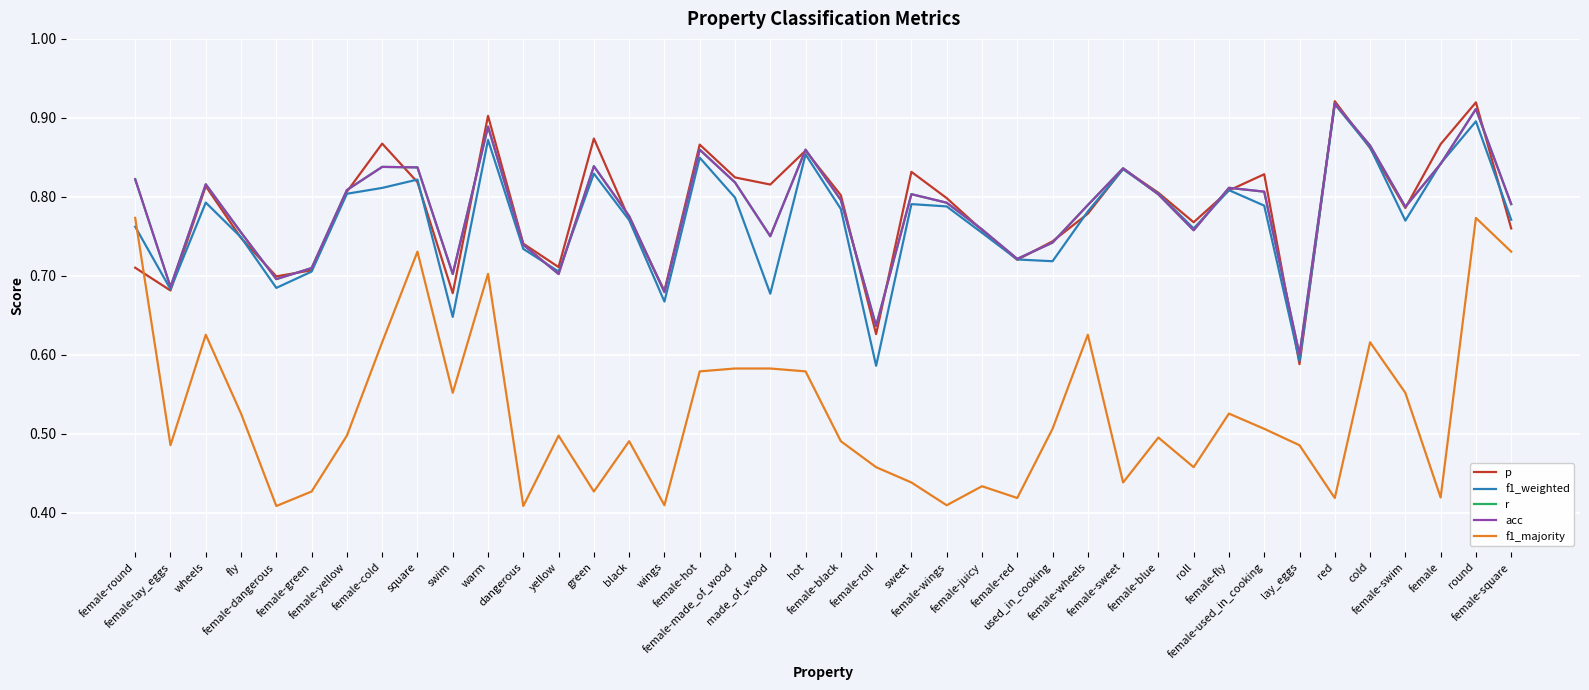

Reading right to left, list all the values displayed in this chart.

p: female-square=0.8	round=0.9	female=0.9	female-swim=0.8	cold=0.9	red=0.9	lay_eggs=0.6	female-used_in_cooking=0.8	female-fly=0.8	roll=0.8	female-blue=0.8	female-sweet=0.8	female-wheels=0.8	used_in_cooking=0.7	female-red=0.7	female-juicy=0.8	female-wings=0.8	sweet=0.8	female-roll=0.6	female-black=0.8	hot=0.9	made_of_wood=0.8	female-made_of_wood=0.8	female-hot=0.9	wings=0.7	black=0.8	green=0.9	yellow=0.7	dangerous=0.7	warm=0.9	swim=0.7	square=0.8	female-cold=0.9	female-yellow=0.8	female-green=0.7	female-dangerous=0.7	fly=0.7	wheels=0.8	female-lay_eggs=0.7	female-round=0.7
f1_weighted: female-square=0.8	round=0.9	female=0.8	female-swim=0.8	cold=0.9	red=0.9	lay_eggs=0.6	female-used_in_cooking=0.8	female-fly=0.8	roll=0.8	female-blue=0.8	female-sweet=0.8	female-wheels=0.8	used_in_cooking=0.7	female-red=0.7	female-juicy=0.8	female-wings=0.8	sweet=0.8	female-roll=0.6	female-black=0.8	hot=0.9	made_of_wood=0.7	female-made_of_wood=0.8	female-hot=0.8	wings=0.7	black=0.8	green=0.8	yellow=0.7	dangerous=0.7	warm=0.9	swim=0.6	square=0.8	female-cold=0.8	female-yellow=0.8	female-green=0.7	female-dangerous=0.7	fly=0.7	wheels=0.8	female-lay_eggs=0.7	female-round=0.8
r: female-square=0.8	round=0.9	female=0.8	female-swim=0.8	cold=0.9	red=0.9	lay_eggs=0.6	female-used_in_cooking=0.8	female-fly=0.8	roll=0.8	female-blue=0.8	female-sweet=0.8	female-wheels=0.8	used_in_cooking=0.7	female-red=0.7	female-juicy=0.8	female-wings=0.8	sweet=0.8	female-roll=0.6	female-black=0.8	hot=0.9	made_of_wood=0.8	female-made_of_wood=0.8	female-hot=0.9	wings=0.7	black=0.8	green=0.8	yellow=0.7	dangerous=0.7	warm=0.9	swim=0.7	square=0.8	female-cold=0.8	female-yellow=0.8	female-green=0.7	female-dangerous=0.7	fly=0.8	wheels=0.8	female-lay_eggs=0.7	female-round=0.8
acc: female-square=0.8	round=0.9	female=0.8	female-swim=0.8	cold=0.9	red=0.9	lay_eggs=0.6	female-used_in_cooking=0.8	female-fly=0.8	roll=0.8	female-blue=0.8	female-sweet=0.8	female-wheels=0.8	used_in_cooking=0.7	female-red=0.7	female-juicy=0.8	female-wings=0.8	sweet=0.8	female-roll=0.6	female-black=0.8	hot=0.9	made_of_wood=0.8	female-made_of_wood=0.8	female-hot=0.9	wings=0.7	black=0.8	green=0.8	yellow=0.7	dangerous=0.7	warm=0.9	swim=0.7	square=0.8	female-cold=0.8	female-yellow=0.8	female-green=0.7	female-dangerous=0.7	fly=0.8	wheels=0.8	female-lay_eggs=0.7	female-round=0.8
f1_majority: female-square=0.7	round=0.8	female=0.4	female-swim=0.6	cold=0.6	red=0.4	lay_eggs=0.5	female-used_in_cooking=0.5	female-fly=0.5	roll=0.5	female-blue=0.5	female-sweet=0.4	female-wheels=0.6	used_in_cooking=0.5	female-red=0.4	female-juicy=0.4	female-wings=0.4	sweet=0.4	female-roll=0.5	female-black=0.5	hot=0.6	made_of_wood=0.6	female-made_of_wood=0.6	female-hot=0.6	wings=0.4	black=0.5	green=0.4	yellow=0.5	dangerous=0.4	warm=0.7	swim=0.6	square=0.7	female-cold=0.6	female-yellow=0.5	female-green=0.4	female-dangerous=0.4	fly=0.5	wheels=0.6	female-lay_eggs=0.5	female-round=0.8